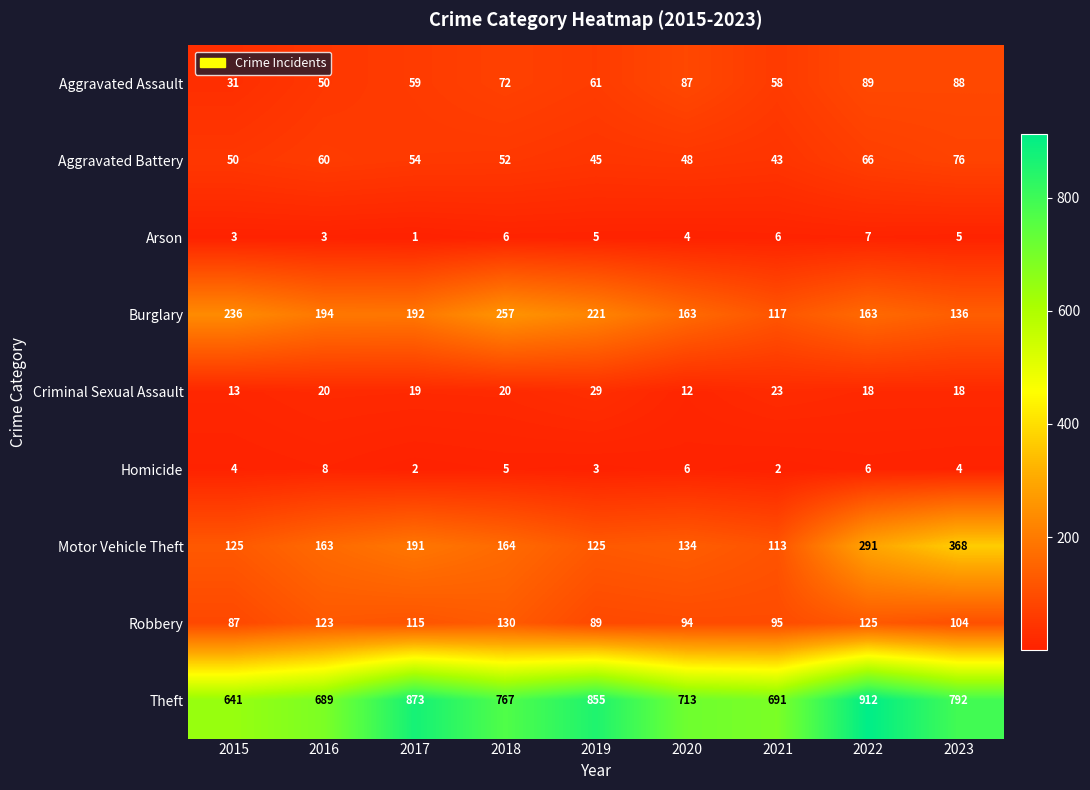

Rank the series by their maximum value, from highest to lowest.

Theft, Motor Vehicle Theft, Burglary, Robbery, Aggravated Assault, Aggravated Battery, Criminal Sexual Assault, Homicide, Arson